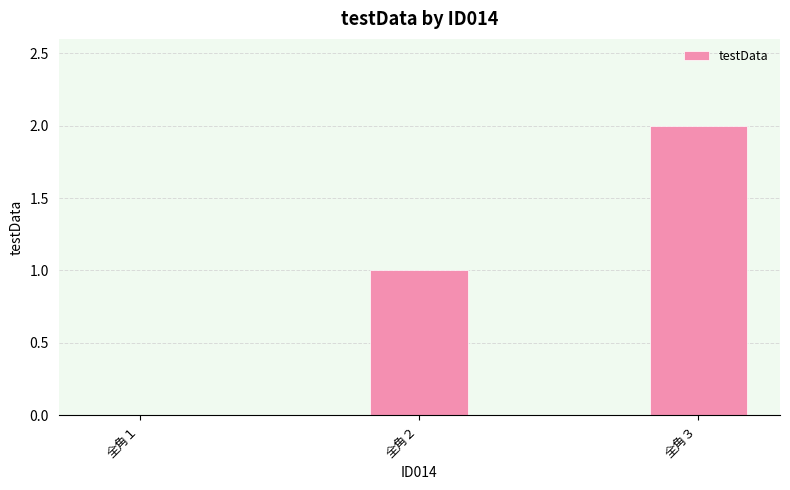

Is it true that the value at 全角３ is 1?

False